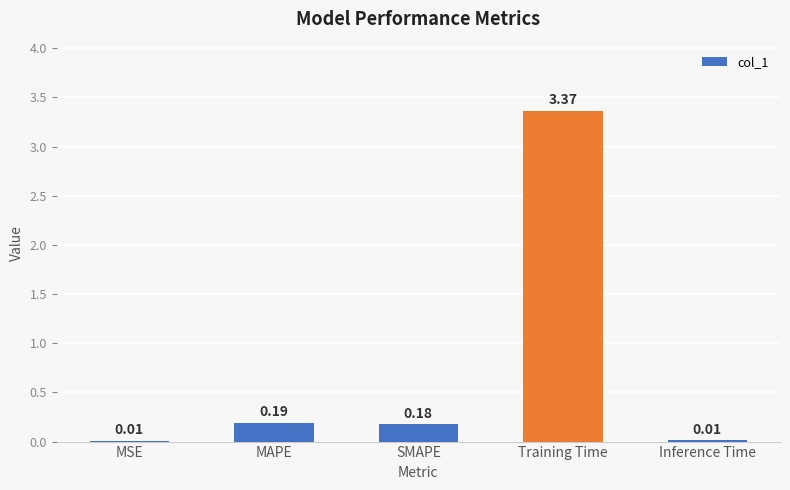

Which category has the highest value across all series?

Training Time